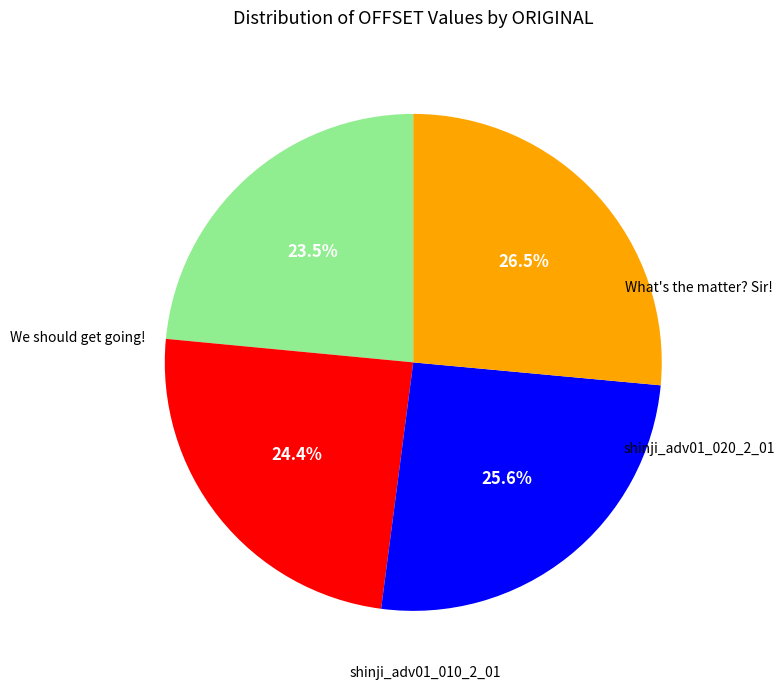

To the nearest percent, what is the difference between the largest and smallest slice percentages?

3%